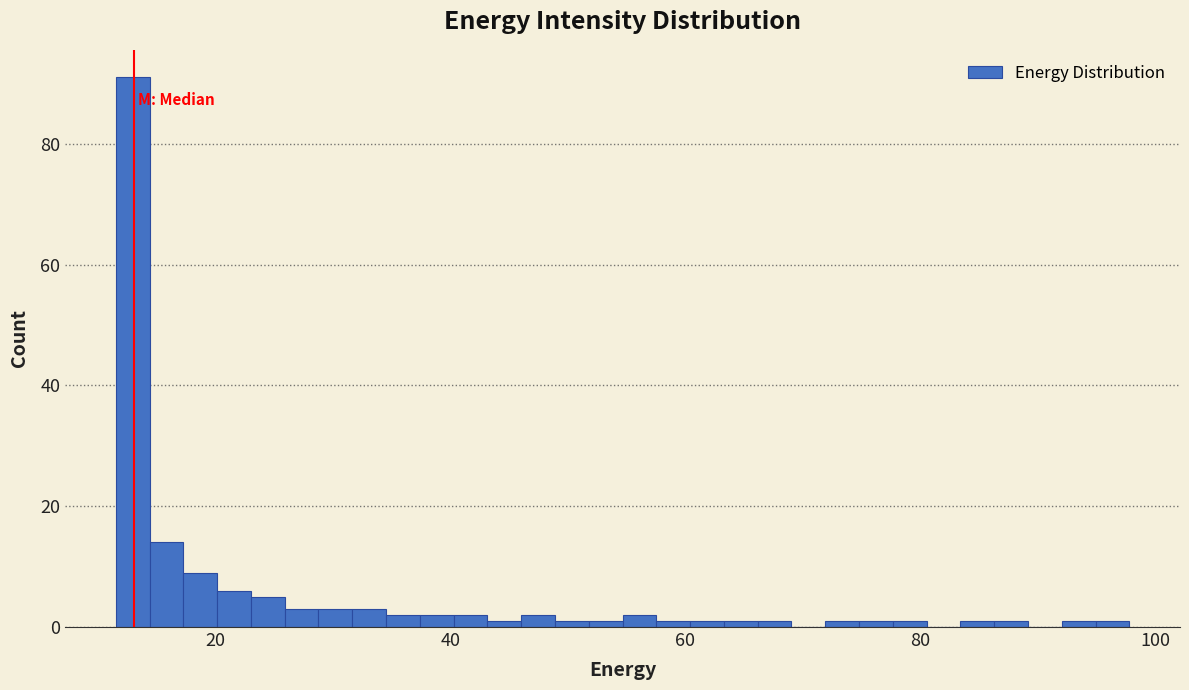

Read against the x-axis, roughly where is the centre of the tallest bar?

12